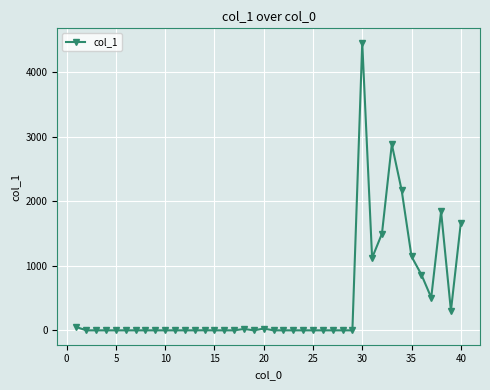

What is the maximum value shown in the chart?

4459